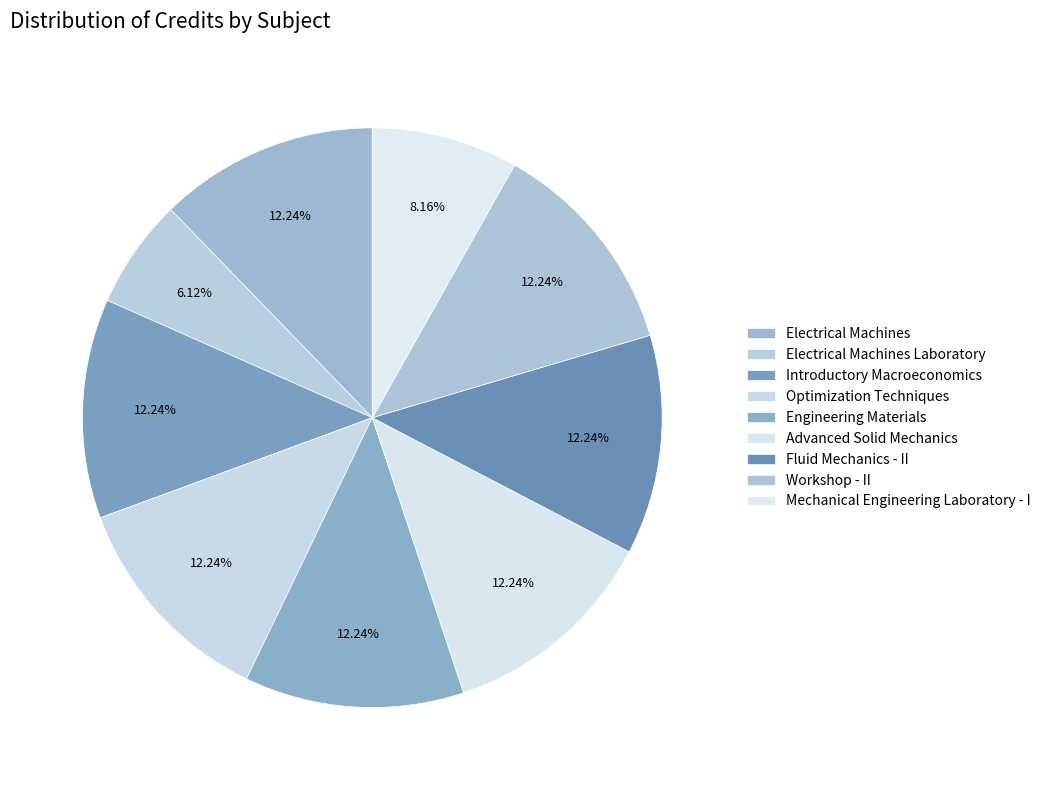

Count the number of slices in the pie.

9